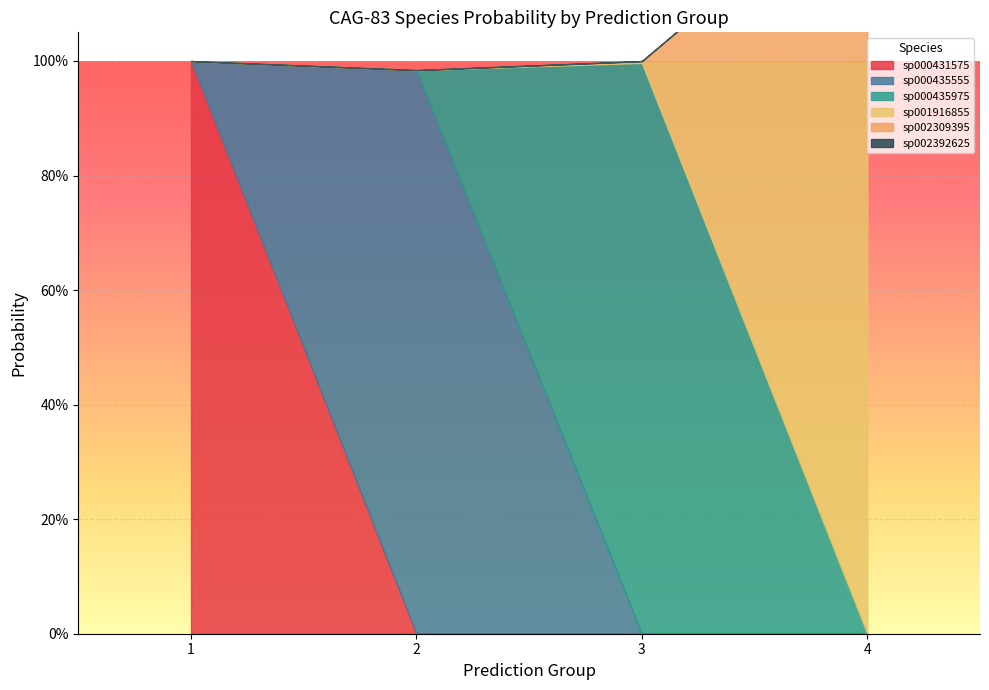

At which category does the chart reach its minimum across all series?

2